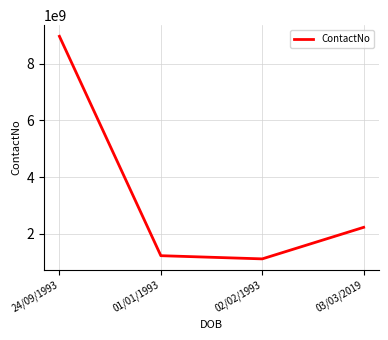

Read the value at 01/01/1993, to the nearest 50.

1234567900